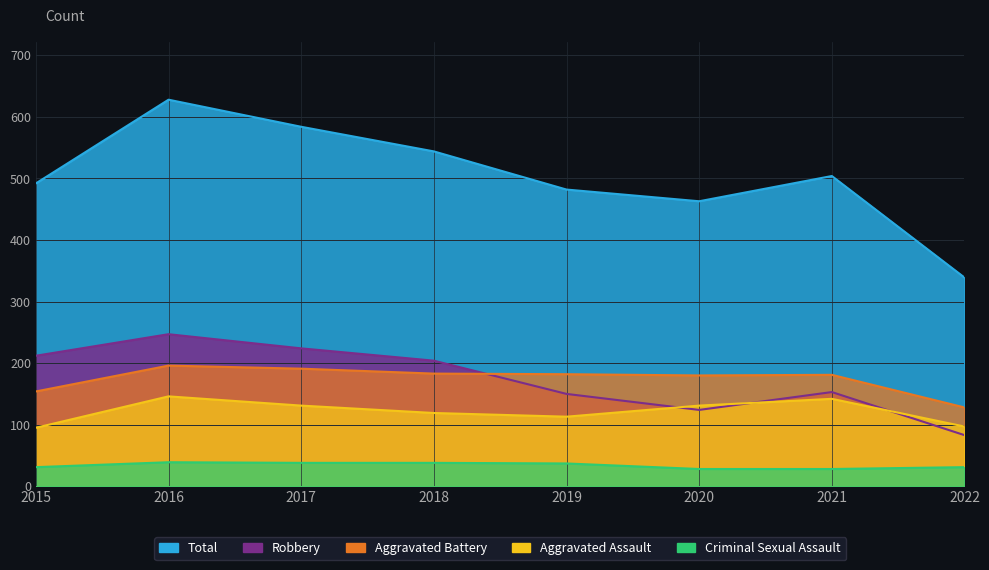

True or false: Total and Aggravated Battery cross at least once.

False